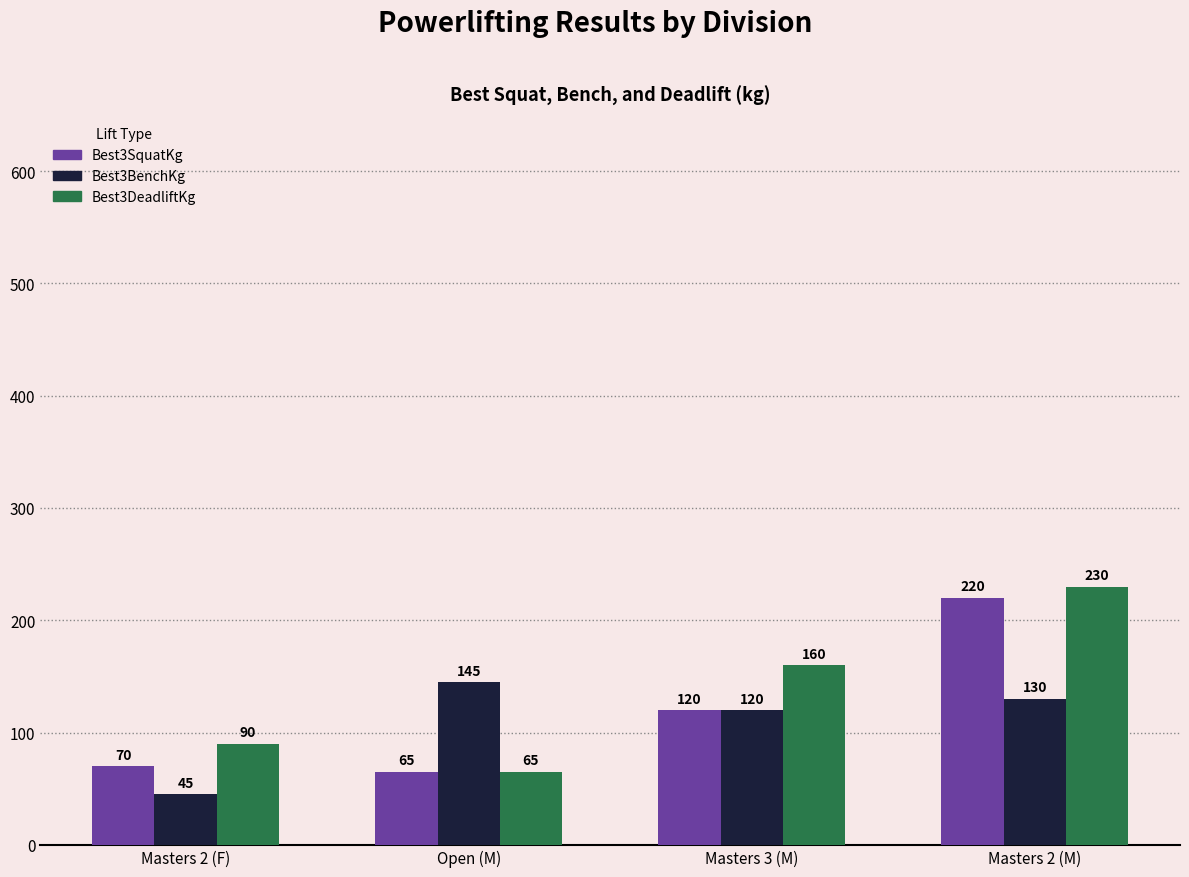

What is the smallest value displayed?

45